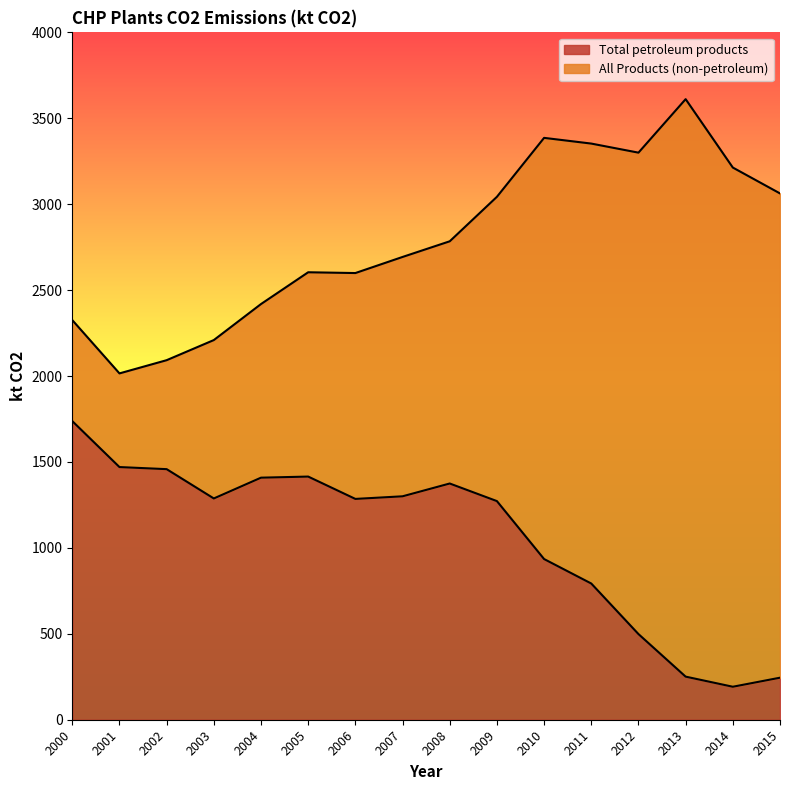

Is it true that Total petroleum products equals 1285.0 at 2006?

True